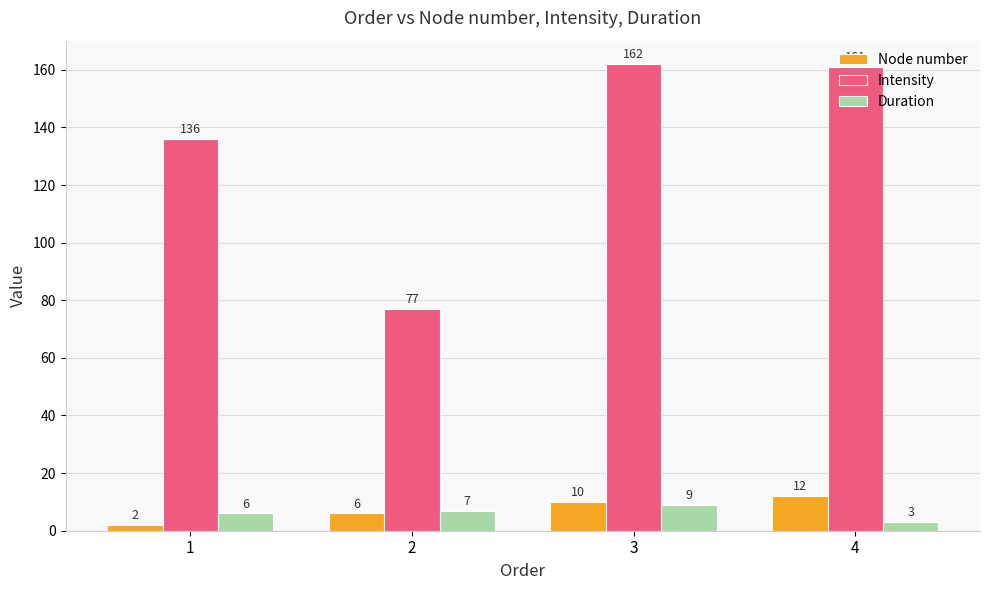

How many groups of bars are there?

4